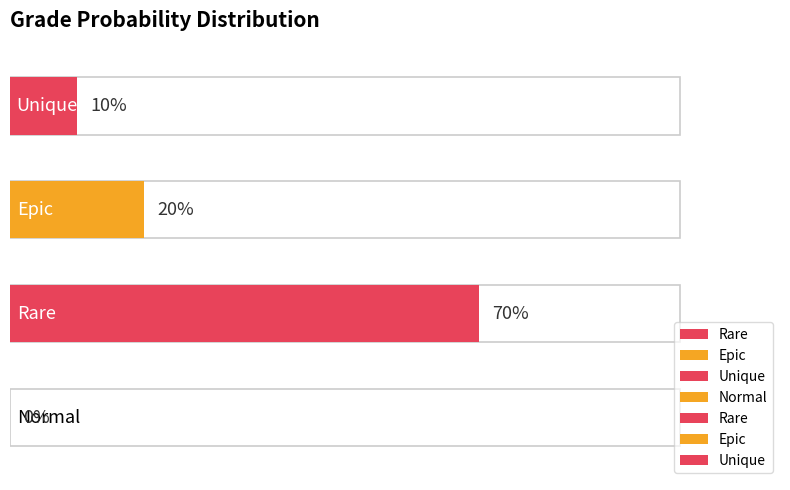

What is the sum of the values at Rare and Normal?

0.7